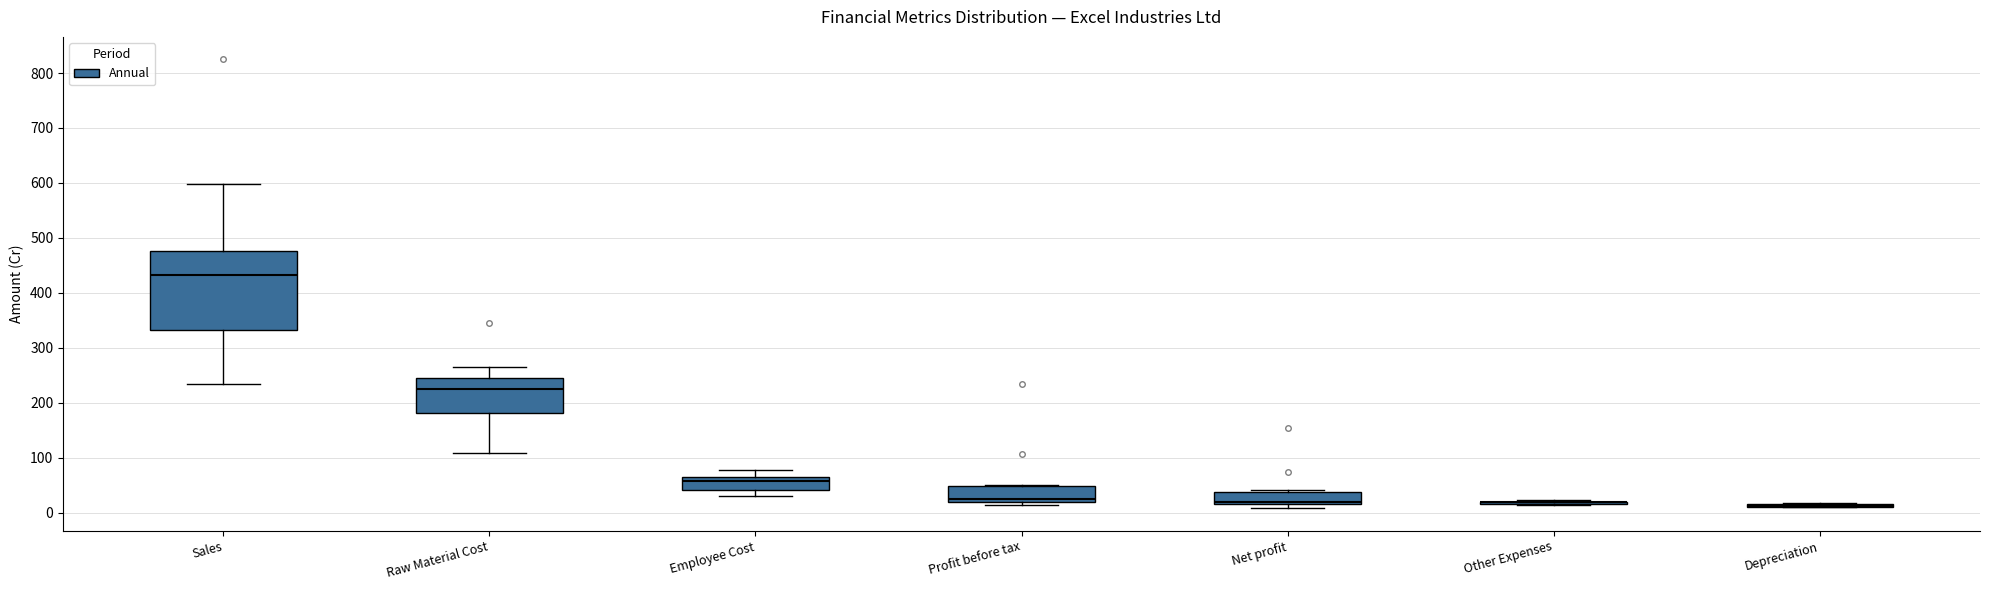

Reading left to right, transcribe this box plot: for each box, give where its median line is, the range the box spans, and where its two whiskers end, as read against the y-axis. The values are not printed on the chart, so give them approximately, as read against the axis.

Sales: median 430, box 330 to 480, whiskers 230 to 600
Raw Material Cost: median 230, box 180 to 240, whiskers 110 to 260
Employee Cost: median 60 (just below the box's upper edge), box 40 to 60, whiskers 30 to 80
Profit before tax: median 20 (just above the box's lower edge), box 20 to 50, whiskers 10 to 50 (just above the box's upper edge)
Net profit: median 20 (just above the box's lower edge), box 20 to 40, whiskers 10 to 40 (just above the box's upper edge)
Other Expenses: box collapsed to a line at 20, whiskers 10 to 20
Depreciation: box collapsed to a line at 10, whiskers 10 to 20